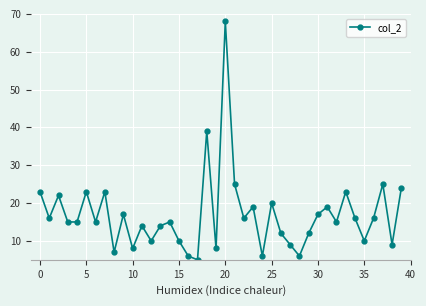

How many interior local peaks (higher than both neighbors) does the data have?

13